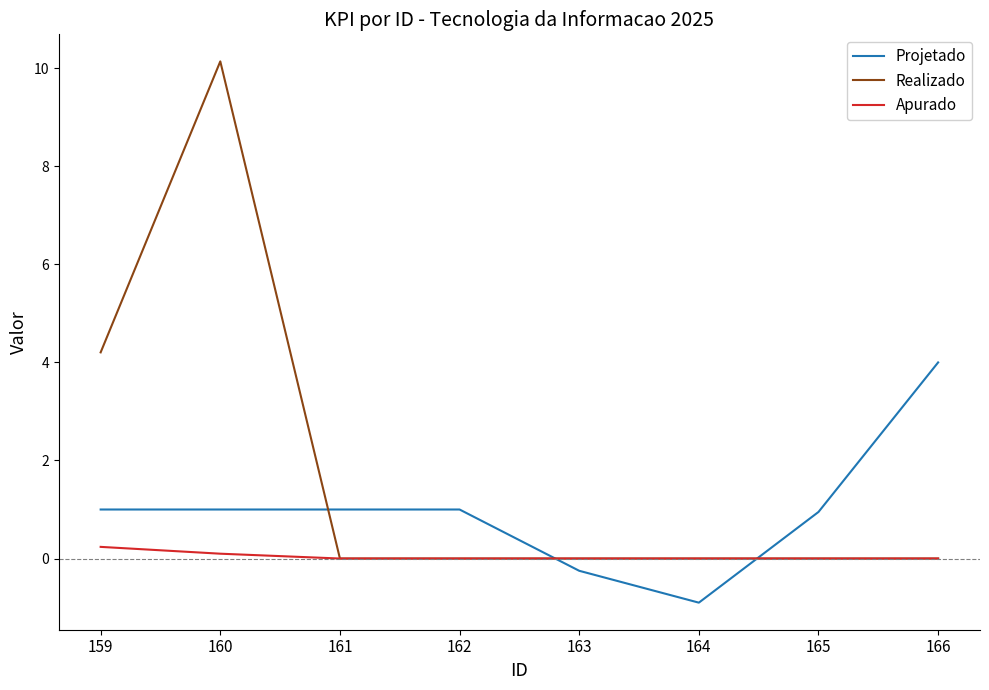

At which label does Projetado reach its minimum?

164